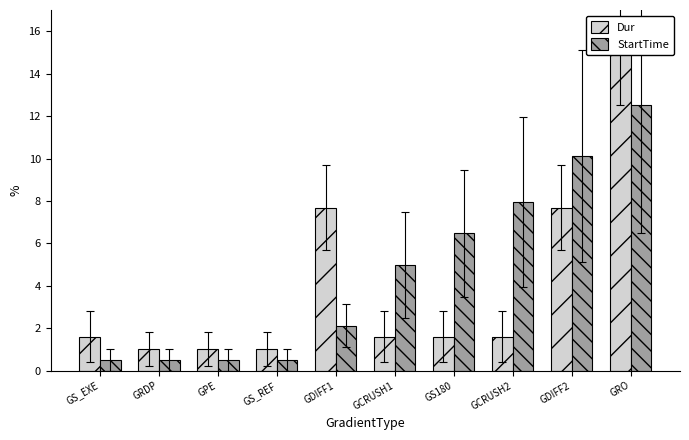

What is the difference between the maximum and second lowest values in the Dur series?

14.0